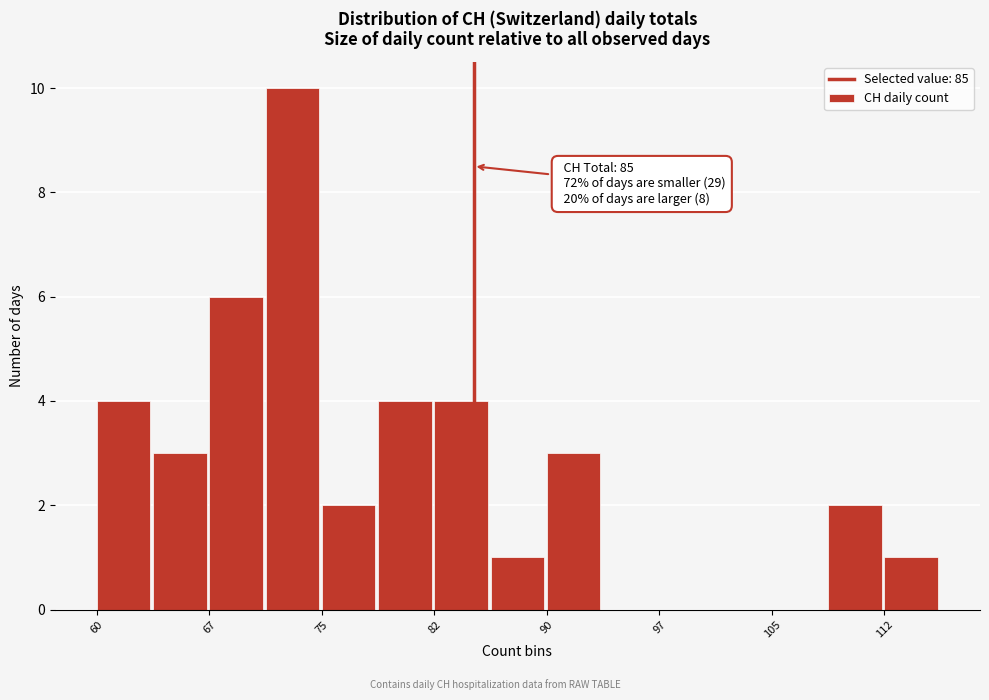

Around what value on the x-axis is the tallest bar? Give the approximate position of its centre, as read against the axis.

73